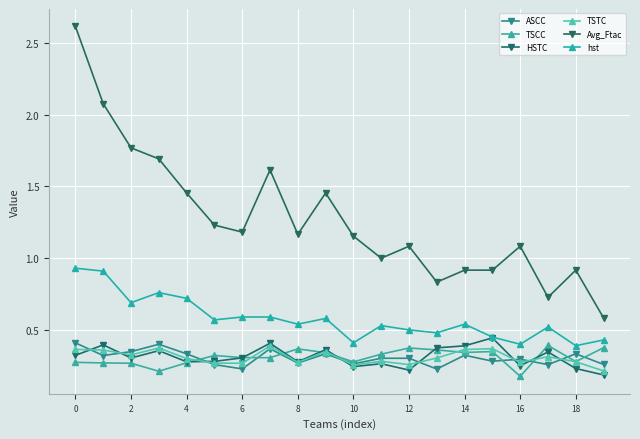

At which category does hst reach its first local valley?

2